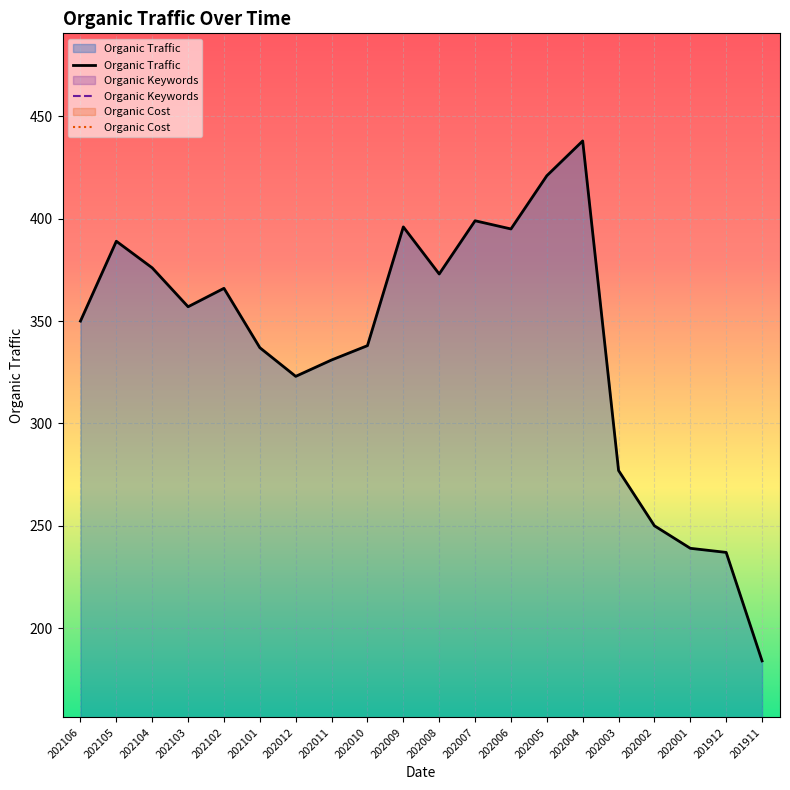

What is the highest value of the Organic Traffic series?

438